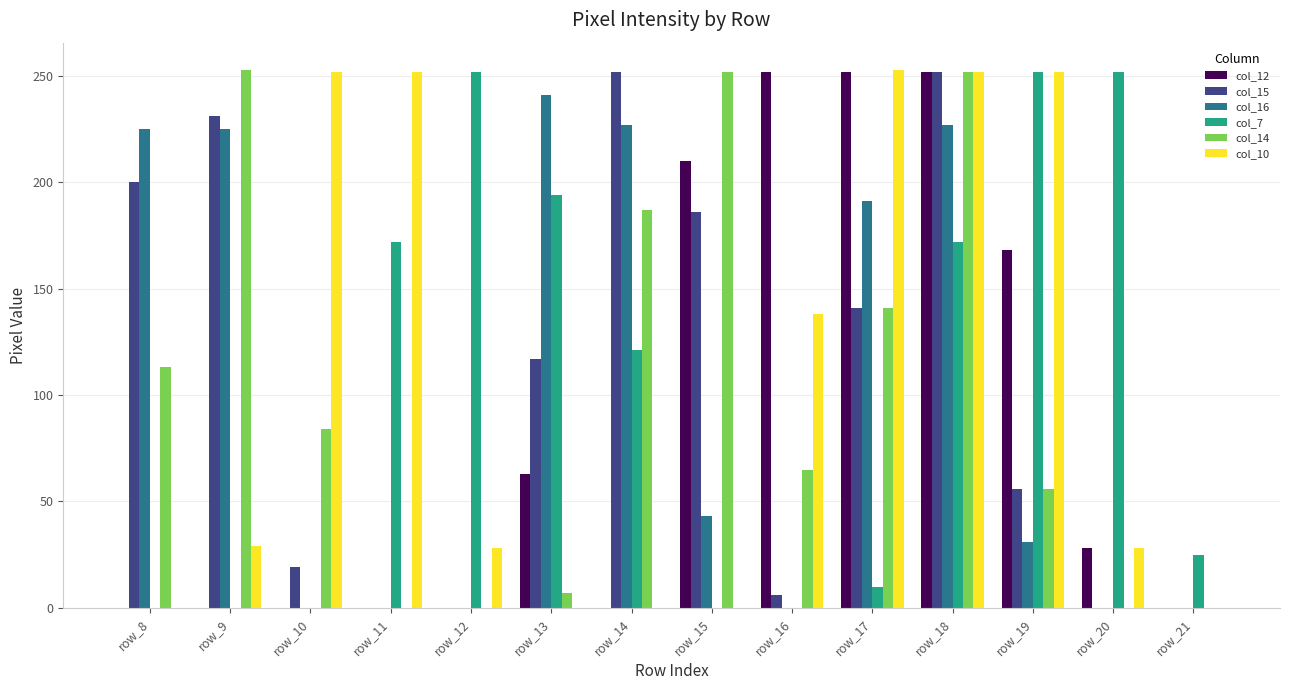

Count the number of data series in this chart.

6